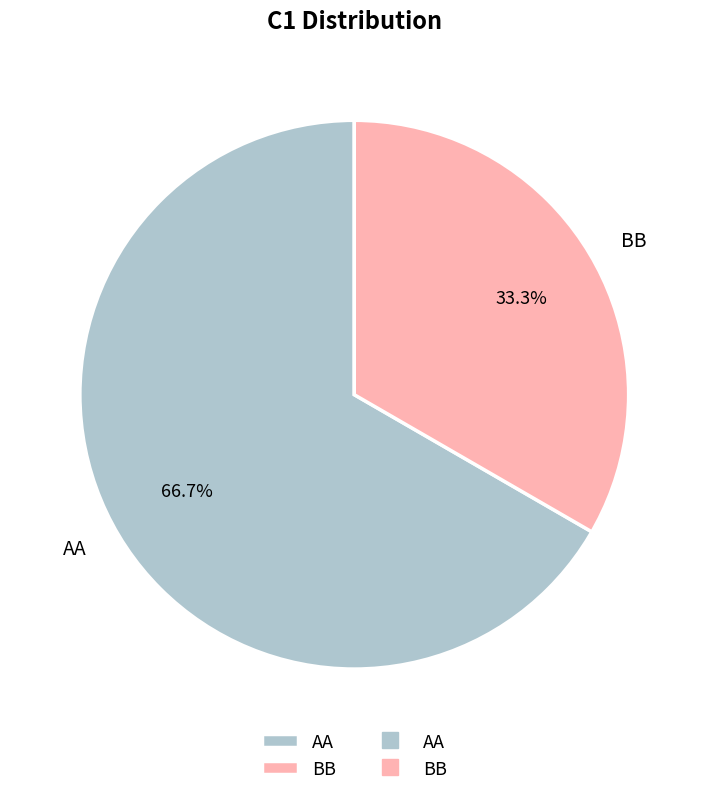

Between BB and AA, which is larger?

AA